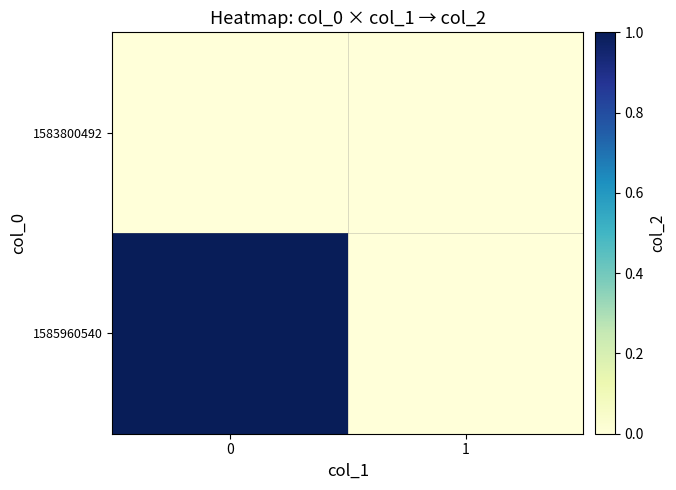

Which series has the widest spread of values?

1585960540